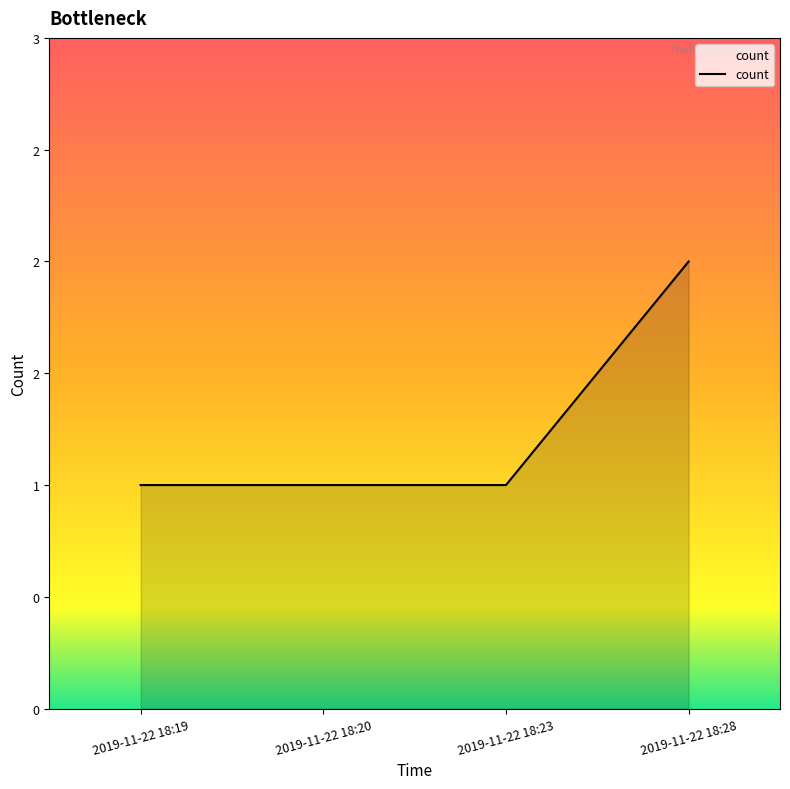

What is the difference between the maximum and minimum values?

1